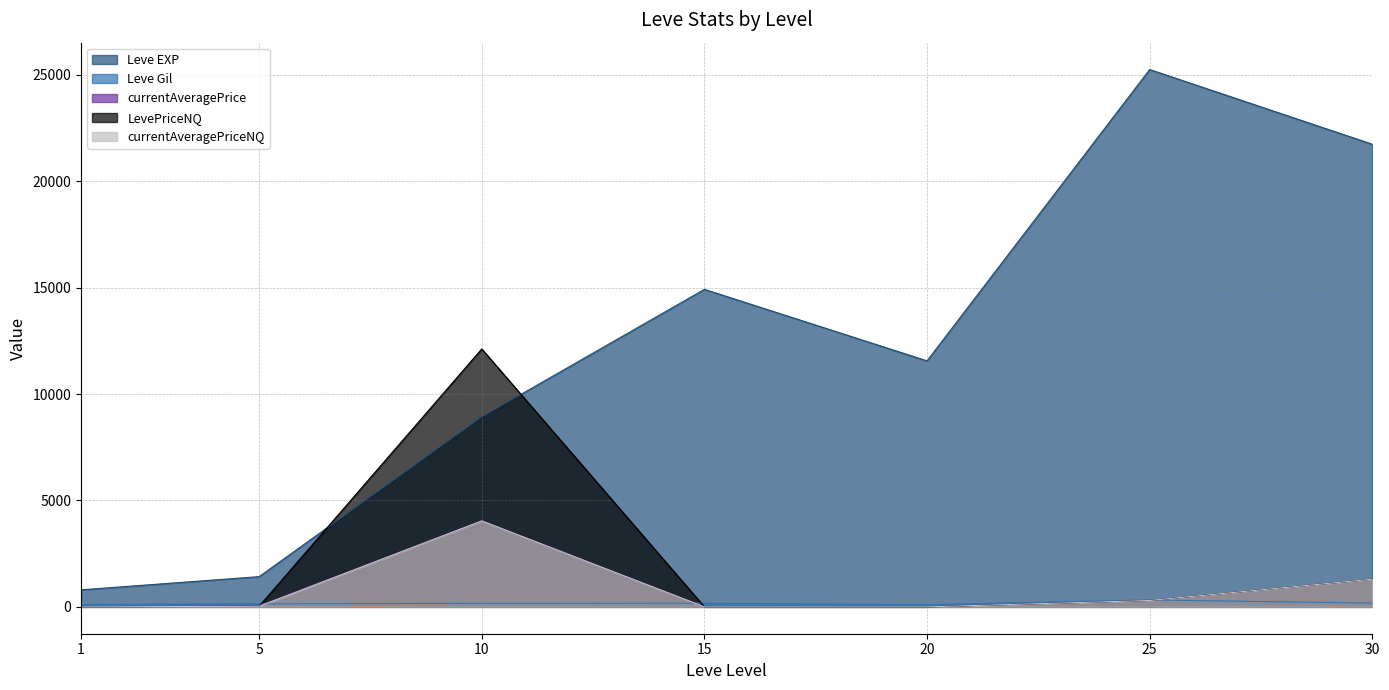

How many times do currentAveragePriceNQ and Leve Gil cross each other?

3